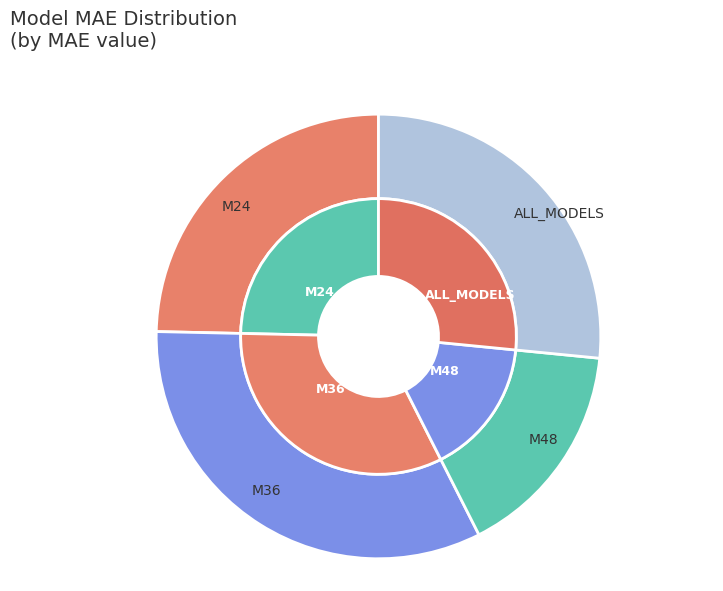

Count the number of slices in the pie.

4